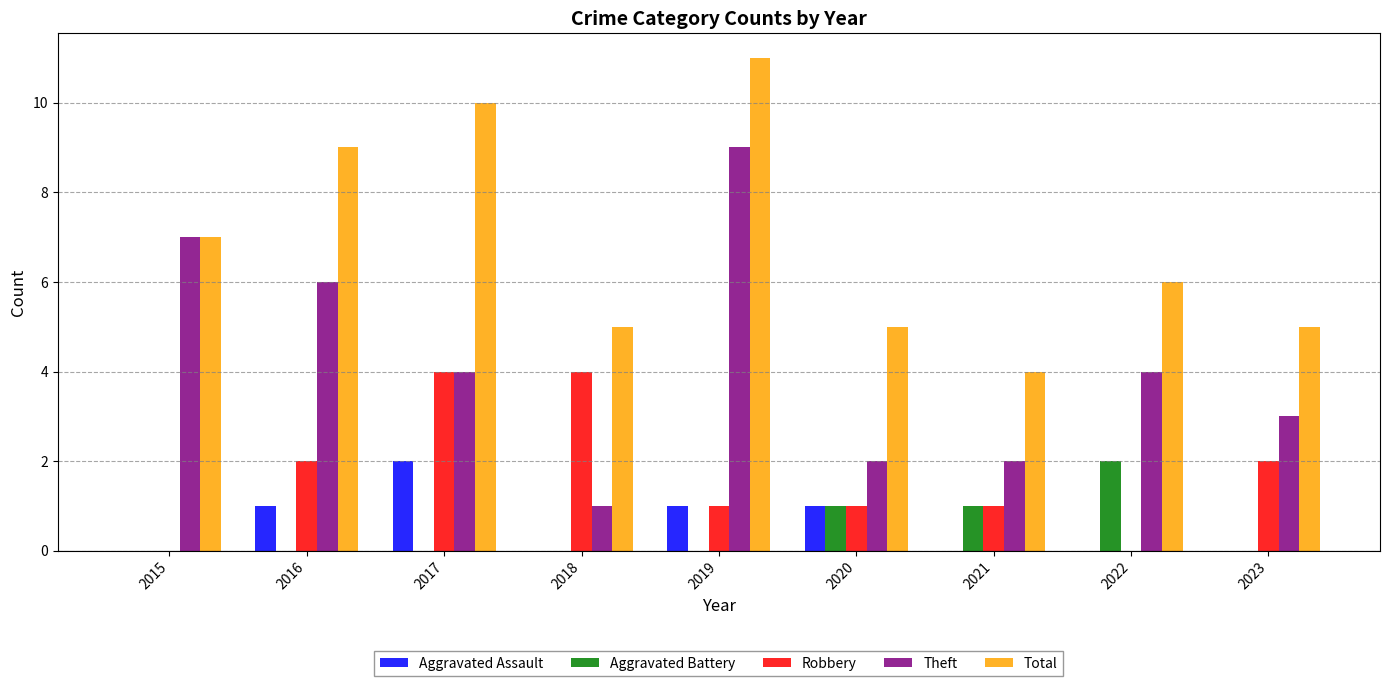

Which series has the largest total across all categories?

Total